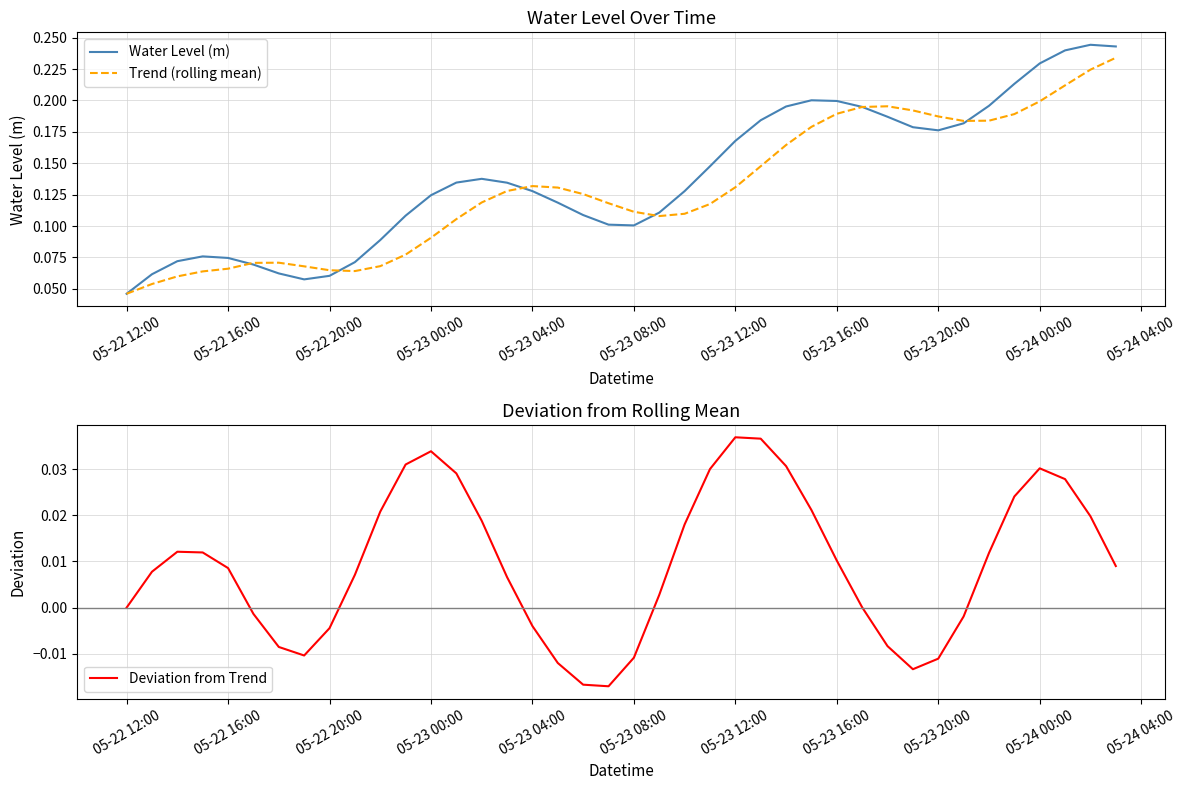

At which label is Trend (rolling mean) closest to 0?

05-22 12:00